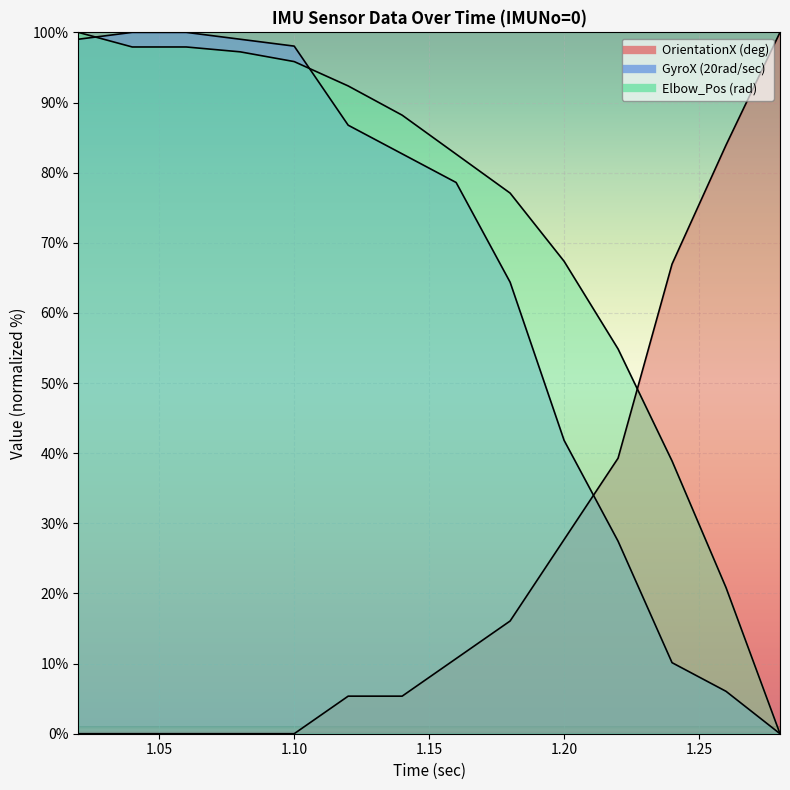

How many positive values does the GyroX (20rad/sec) series have?

13